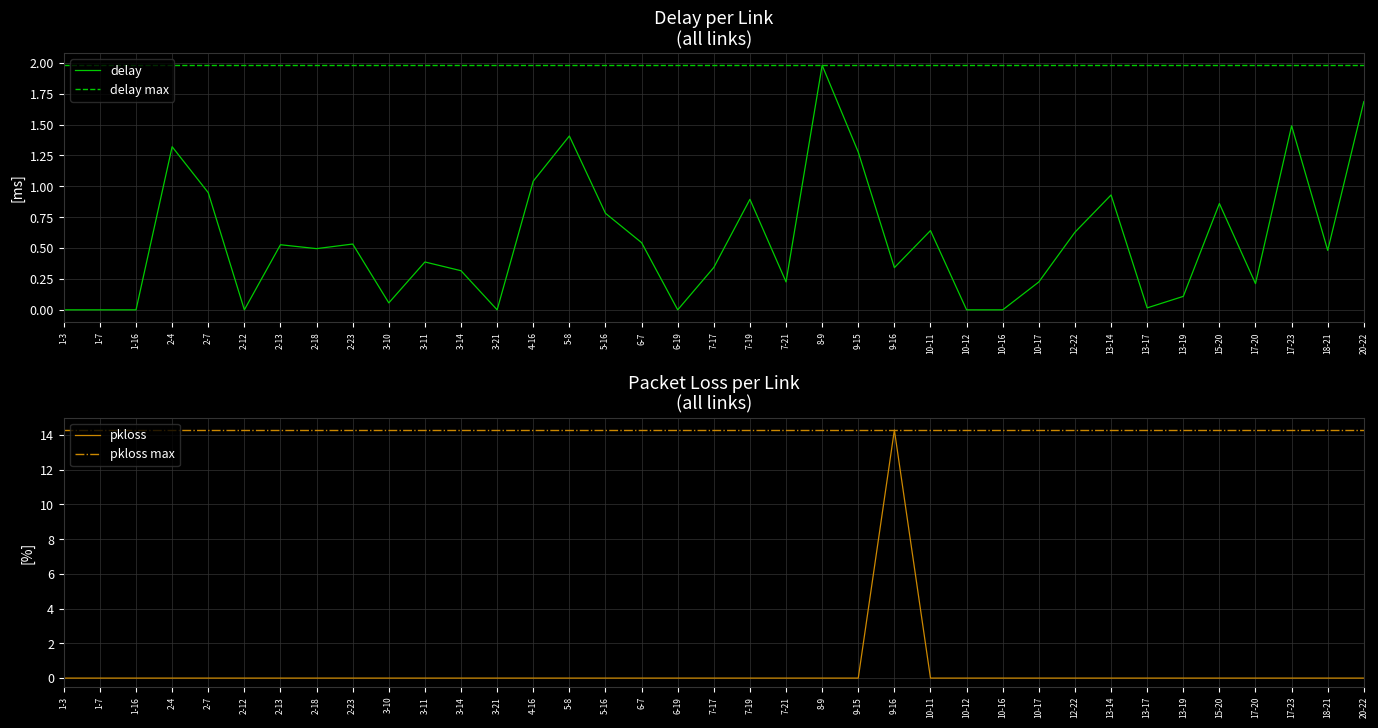

True or false: pkloss and delay cross at least once.

True